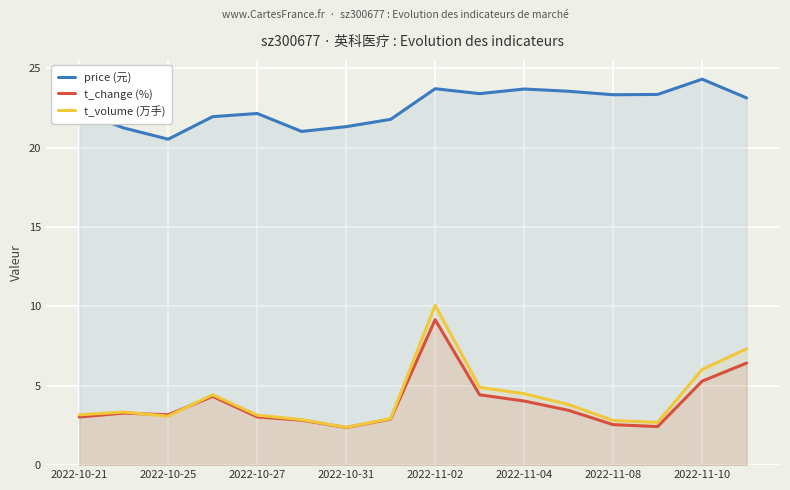

Does the chart display data point markers on the line(s)?

No